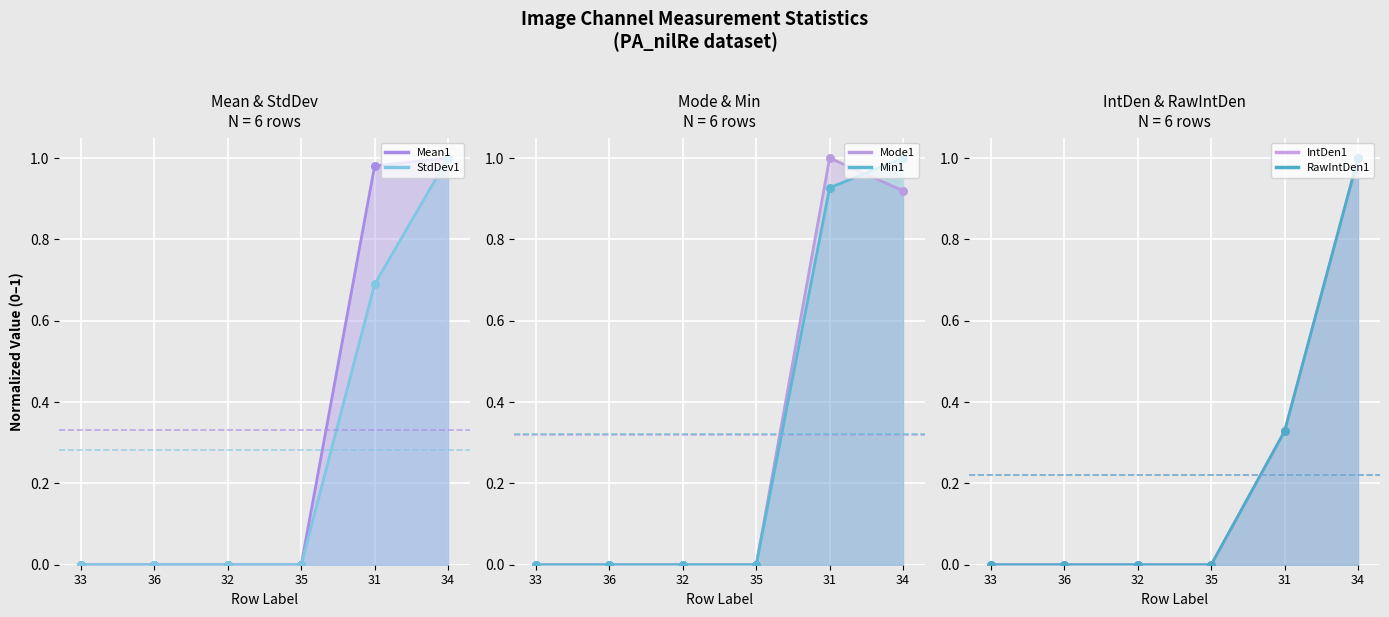

At how many categories does at least one series exceed 0?

2